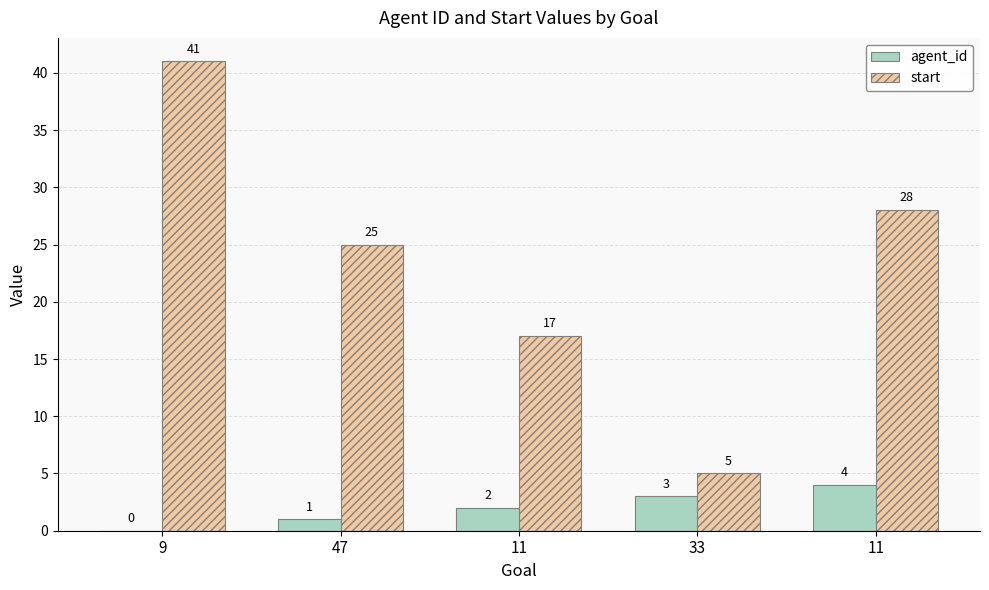

Which series has the largest range (max minus min)?

start